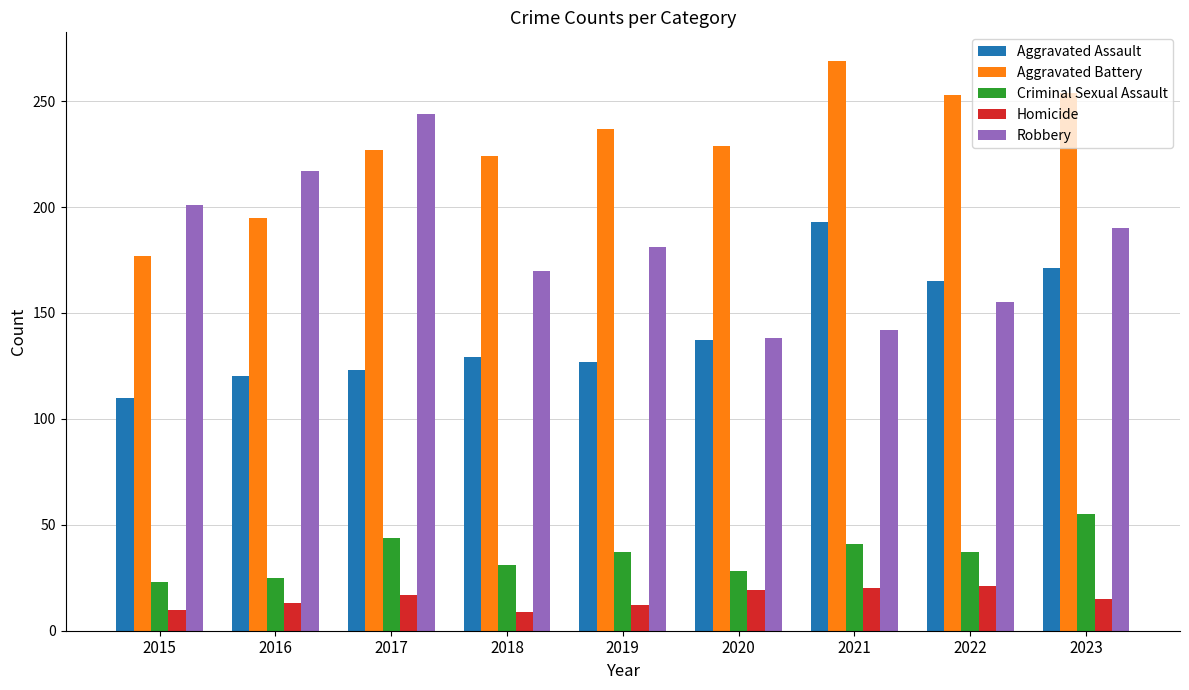

True or false: Criminal Sexual Assault has a value of 44 at 2017.

True